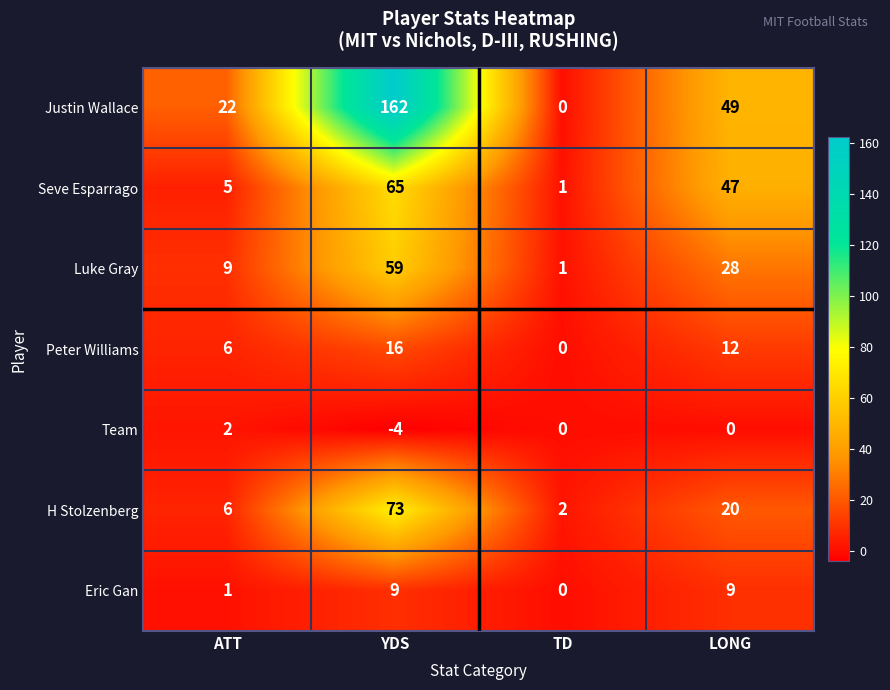

What is the total value across all series at LONG?

165